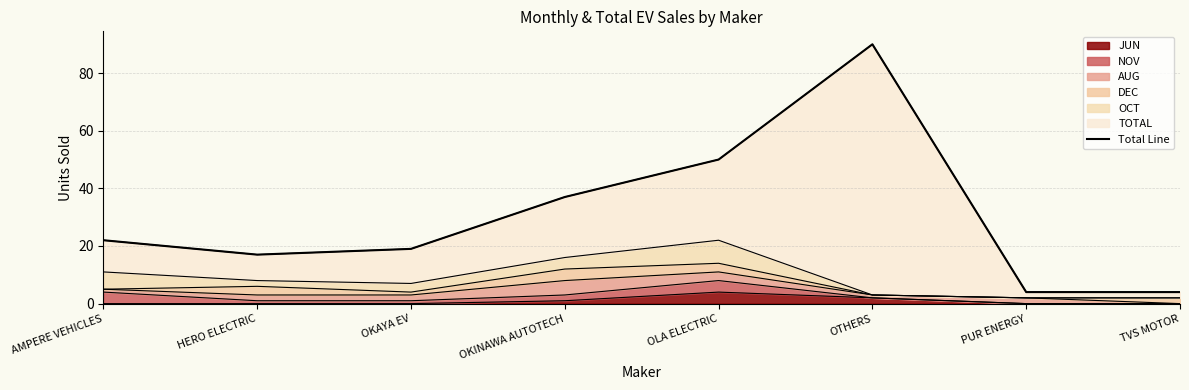

What is the sum of the values at OLA ELECTRIC and PUR ENERGY?

54